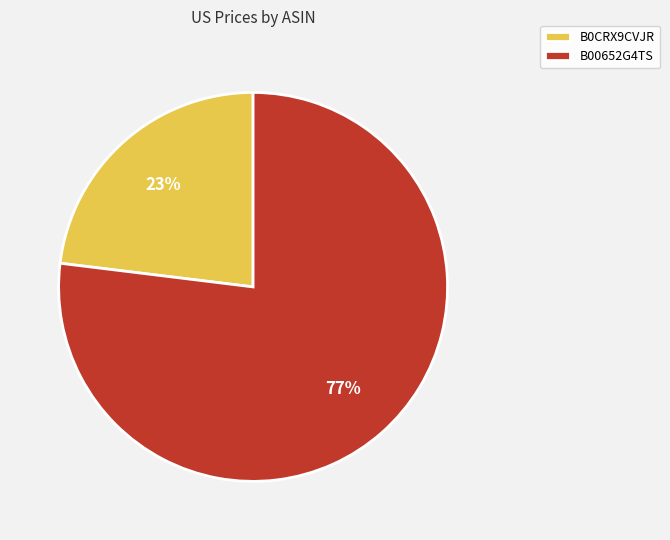

Is it true that B00652G4TS is 71% of the pie?

False